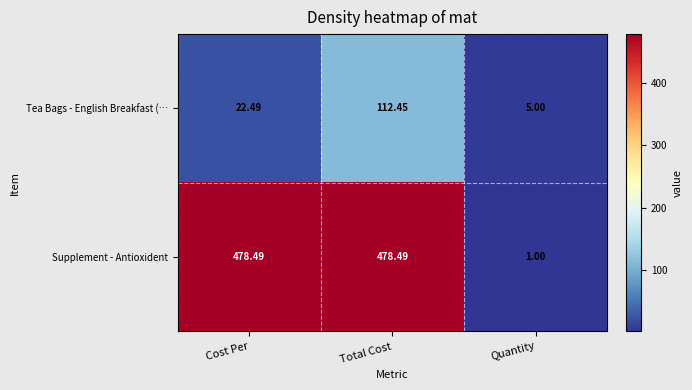

Which series has the largest range (max minus min)?

Supplement - Antioxident